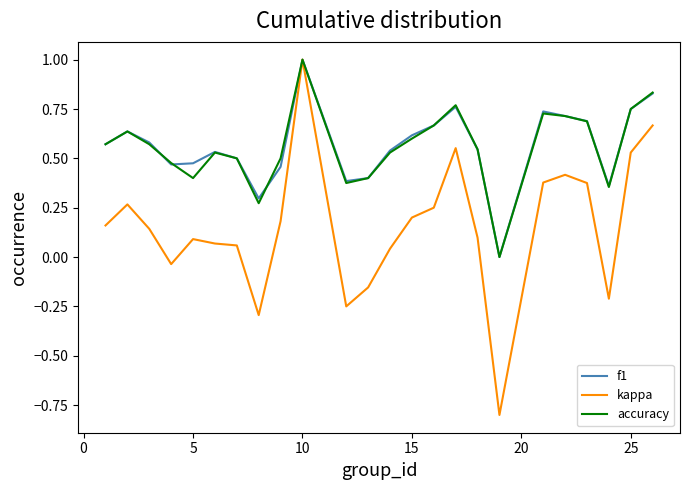

Which series has the largest range (max minus min)?

kappa